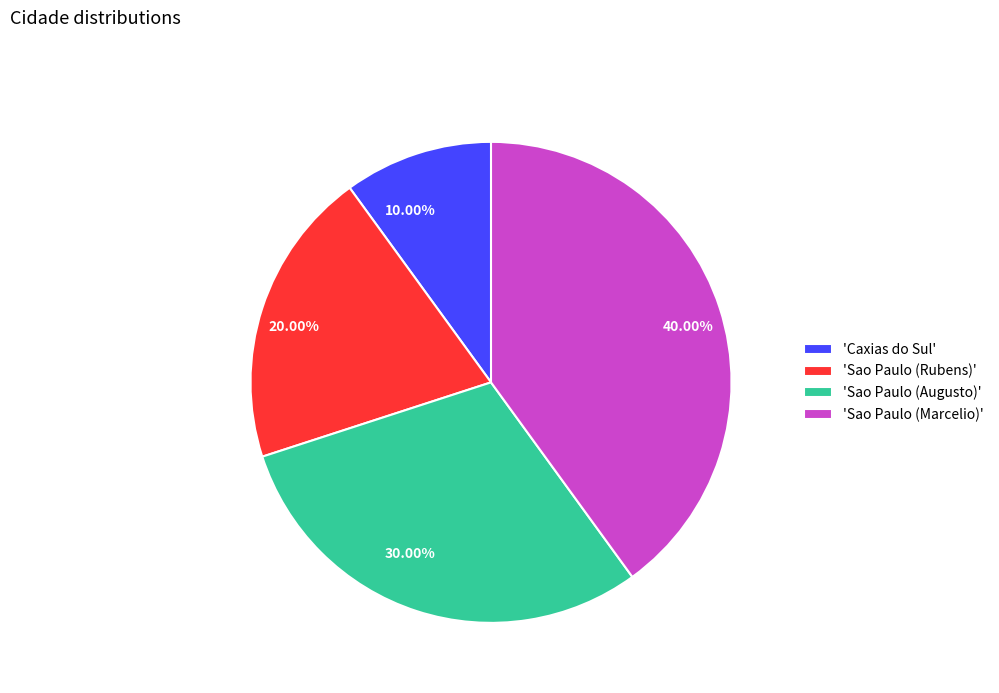

Does 10.00% represent more than half of the total?

No